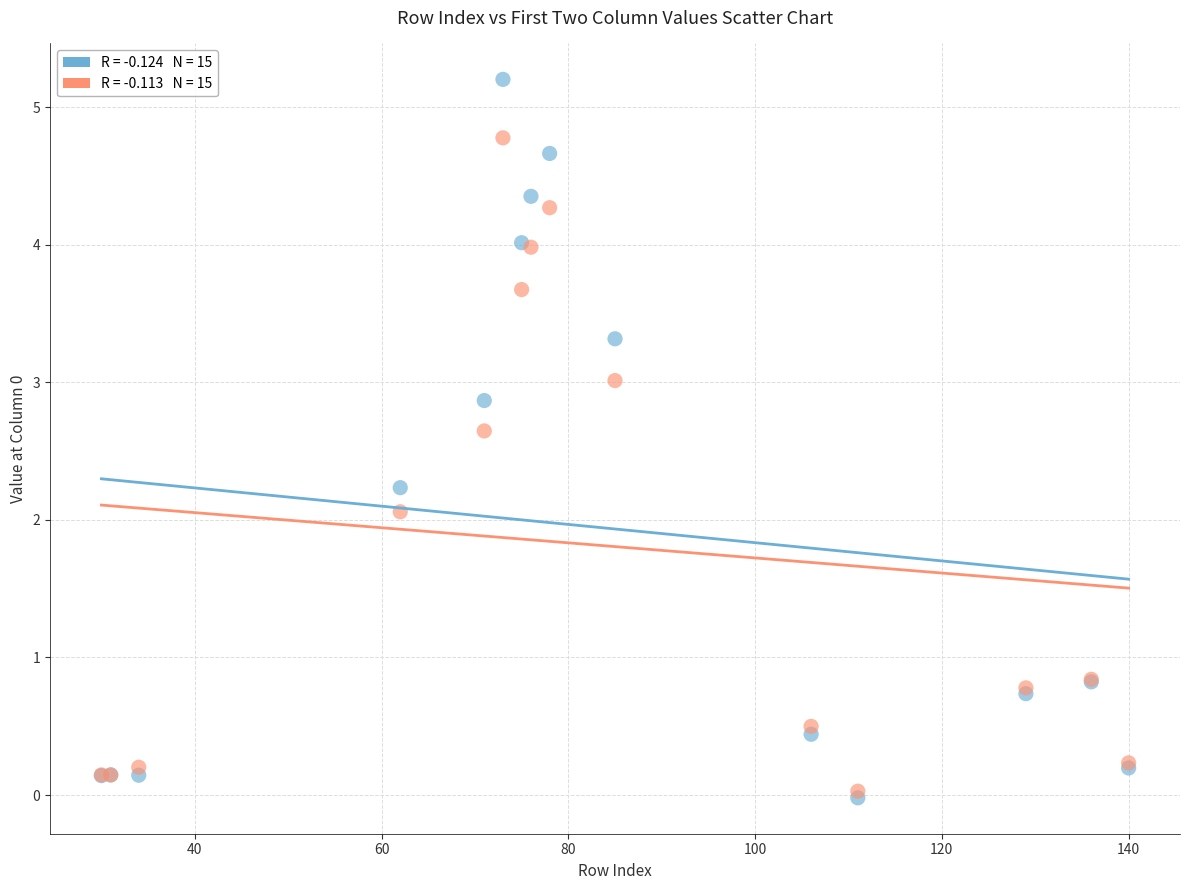

Across all series, what Y value is closest to 2?

2.1